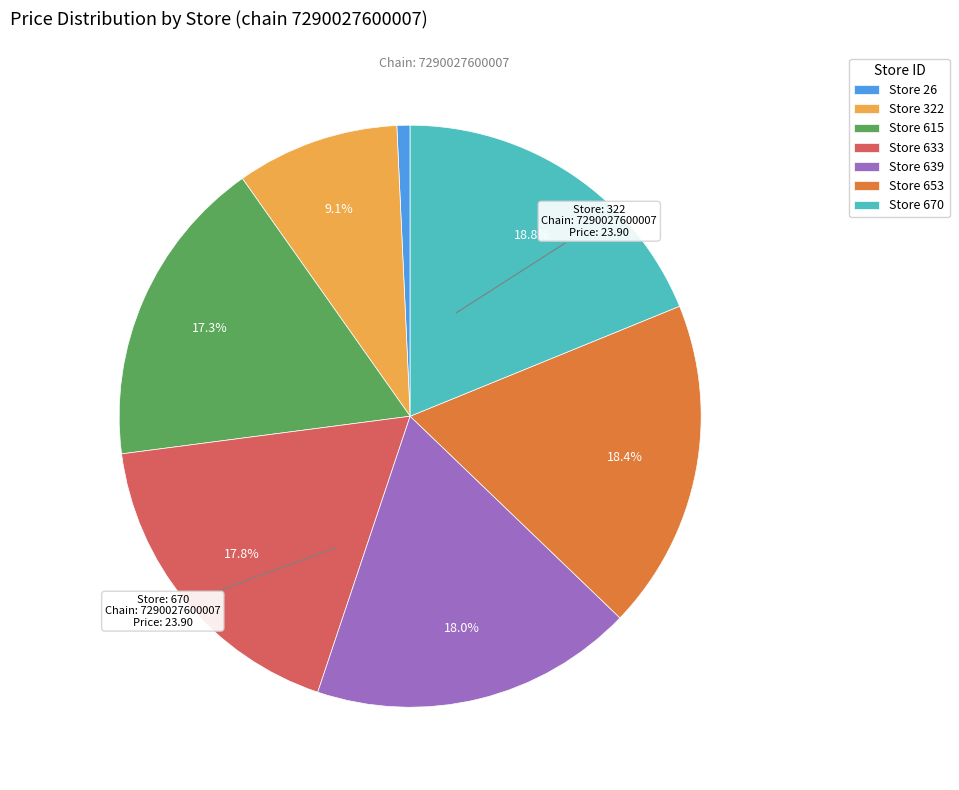

Does Store 633 represent more than half of the total?

No